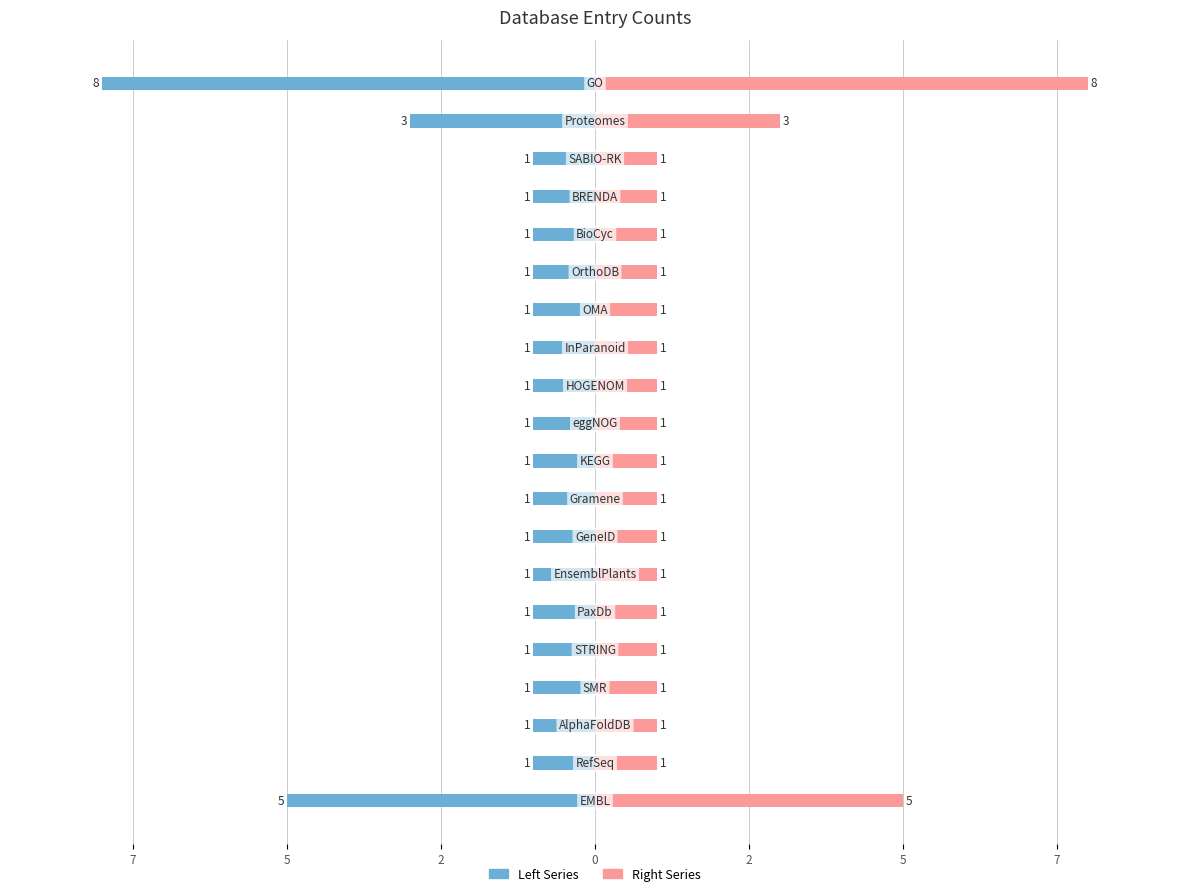

Does the chart contain stacked bars?

No